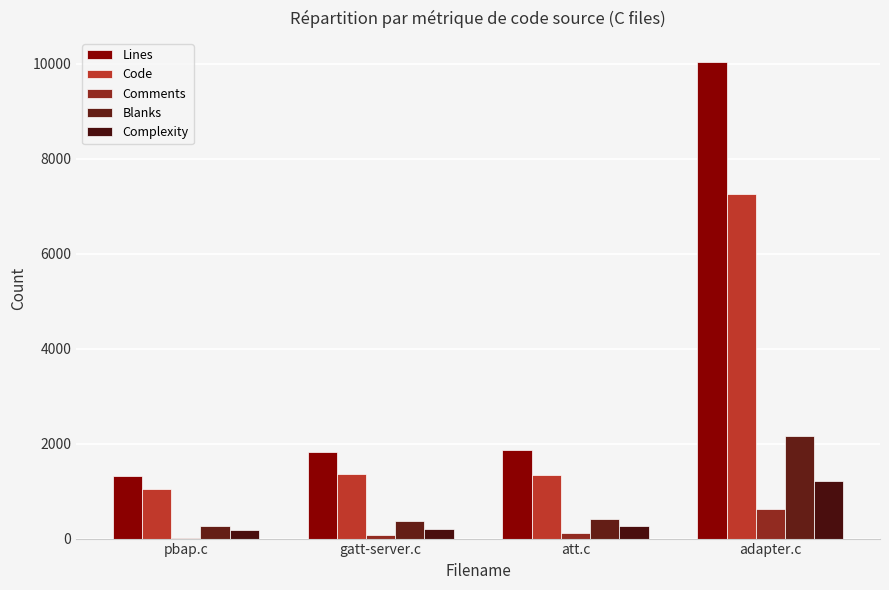

What value does the Complexity series have at pbap.c?

182